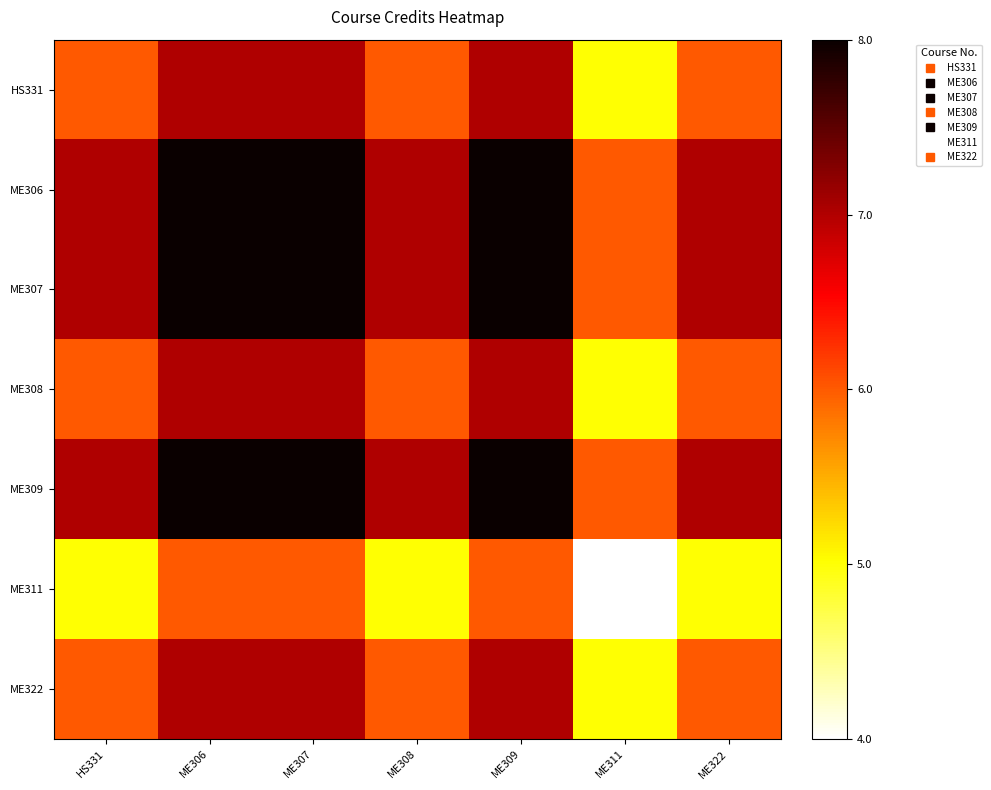

Reading right to left, list all the values displayed in this chart.

HS331: ME322=0.5	ME311=0.2	ME309=0.8	ME308=0.5	ME307=0.8	ME306=0.8	HS331=0.5
ME306: ME322=0.8	ME311=0.5	ME309=1.0	ME308=0.8	ME307=1.0	ME306=1.0	HS331=0.8
ME307: ME322=0.8	ME311=0.5	ME309=1.0	ME308=0.8	ME307=1.0	ME306=1.0	HS331=0.8
ME308: ME322=0.5	ME311=0.2	ME309=0.8	ME308=0.5	ME307=0.8	ME306=0.8	HS331=0.5
ME309: ME322=0.8	ME311=0.5	ME309=1.0	ME308=0.8	ME307=1.0	ME306=1.0	HS331=0.8
ME311: ME322=0.2	ME311=0.0	ME309=0.5	ME308=0.2	ME307=0.5	ME306=0.5	HS331=0.2
ME322: ME322=0.5	ME311=0.2	ME309=0.8	ME308=0.5	ME307=0.8	ME306=0.8	HS331=0.5